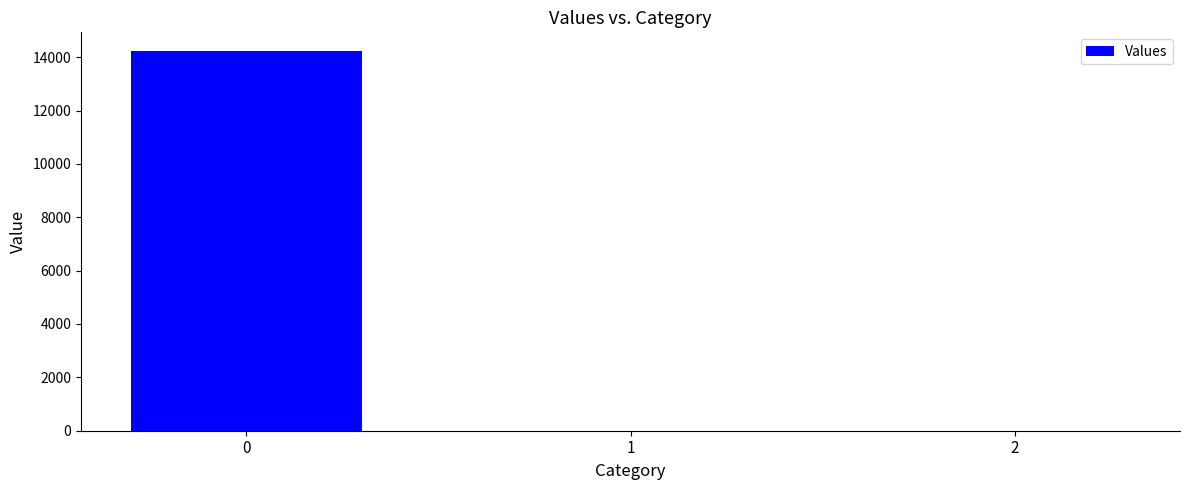

How many categories are shown in the chart?

3